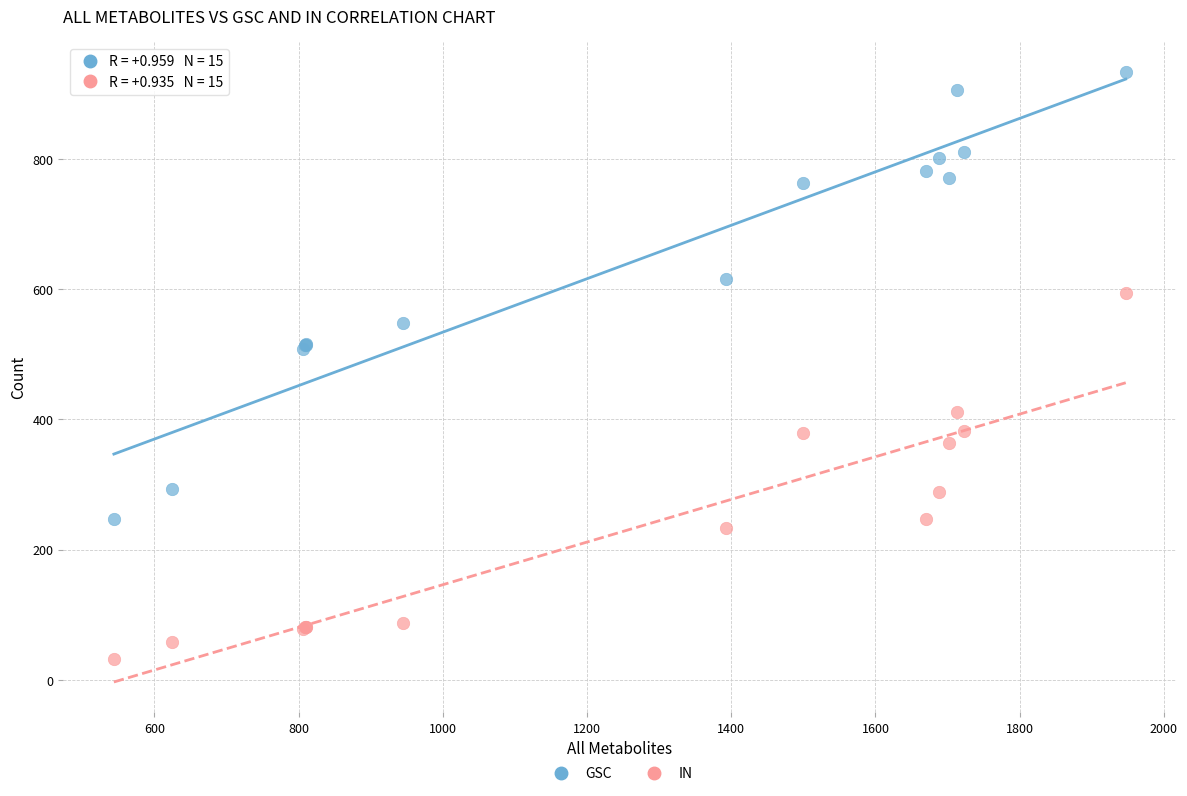

Which series has the widest spread of Y values?

GSC